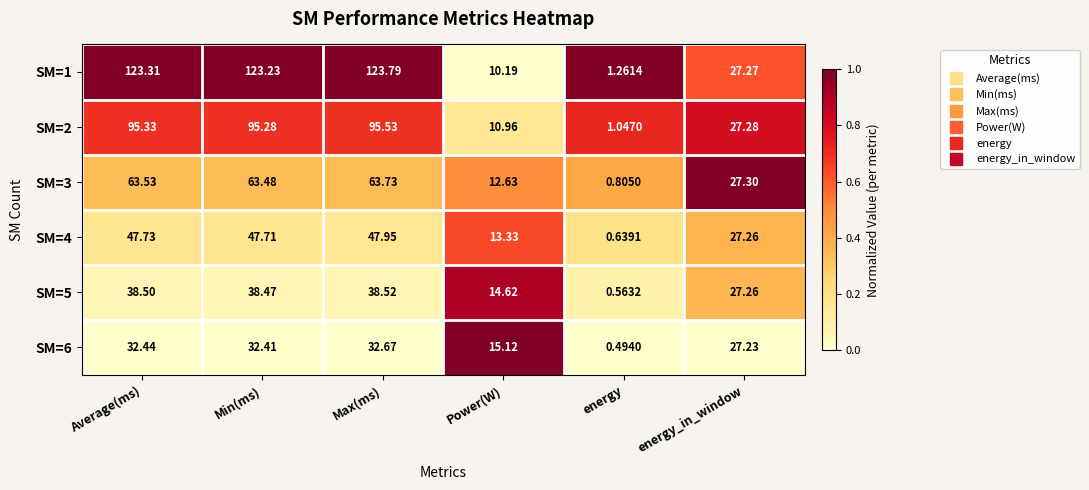

At which category is the sum across all series the highest?

Max(ms)